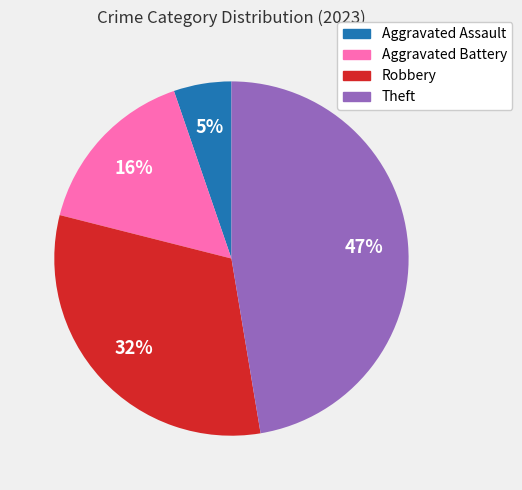

How many segments does this pie chart have?

4